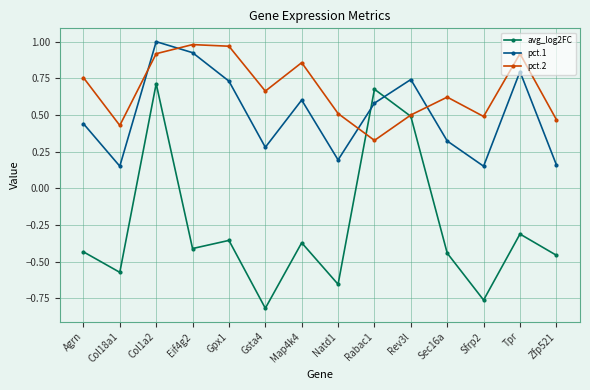

What are all the series names shown in the legend?

avg_log2FC, pct.1, pct.2